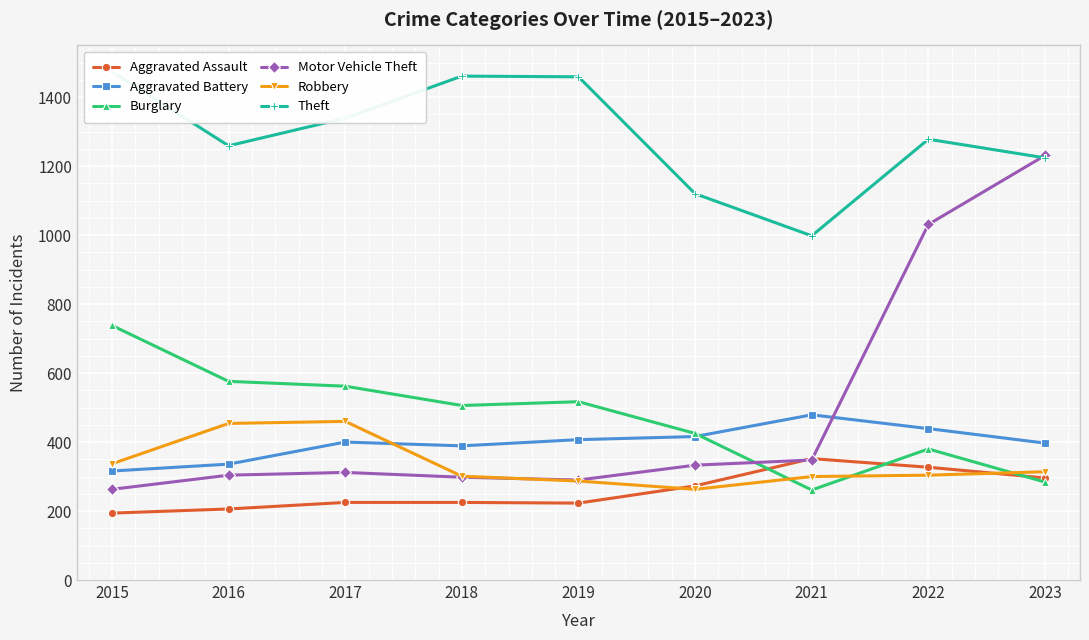

Between 2018 and 2022, which series saw the biggest shift?

Motor Vehicle Theft